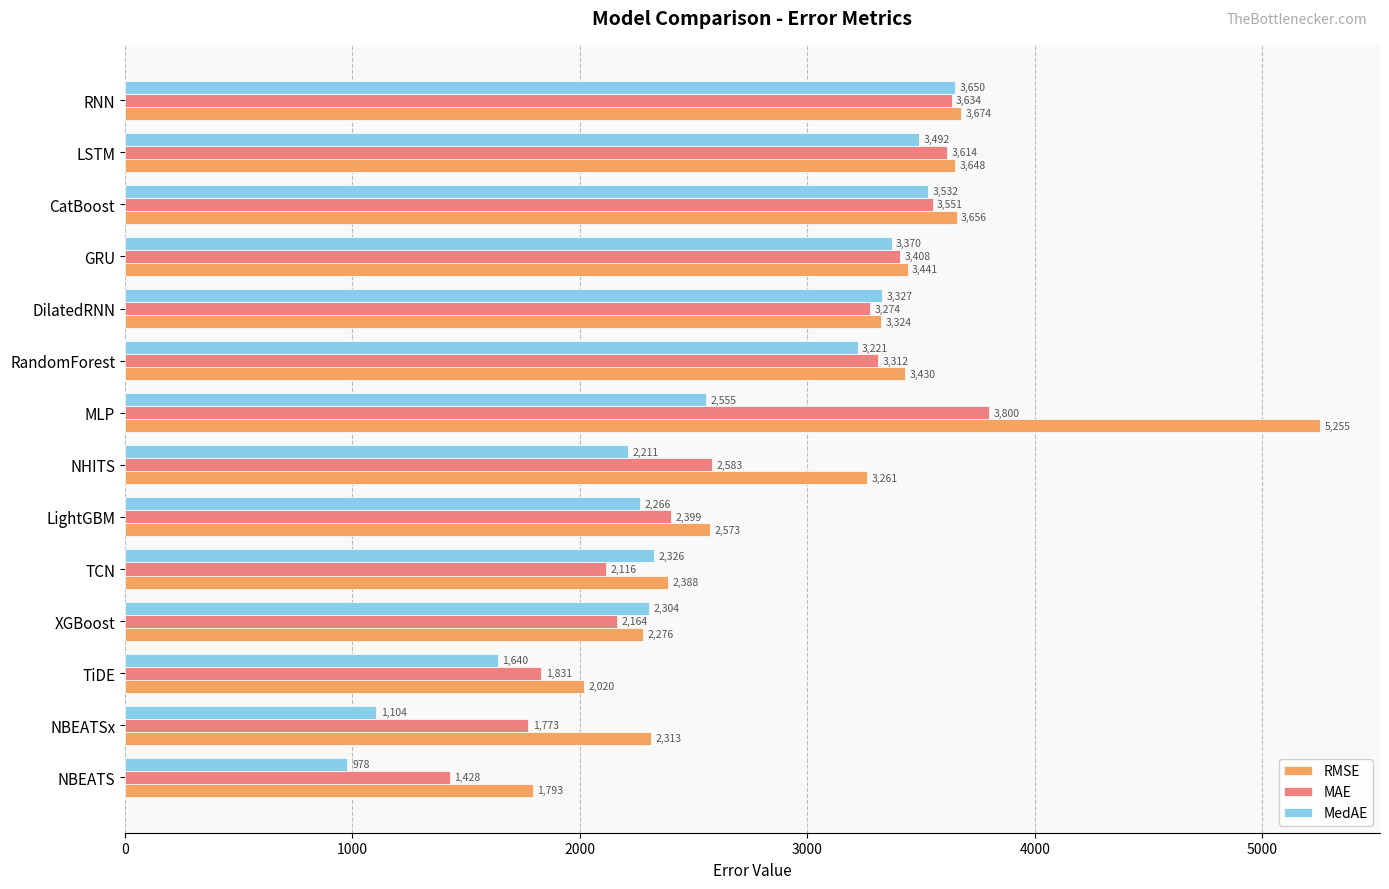

What is the difference between the second highest and second lowest values in the MAE series?

1861.6